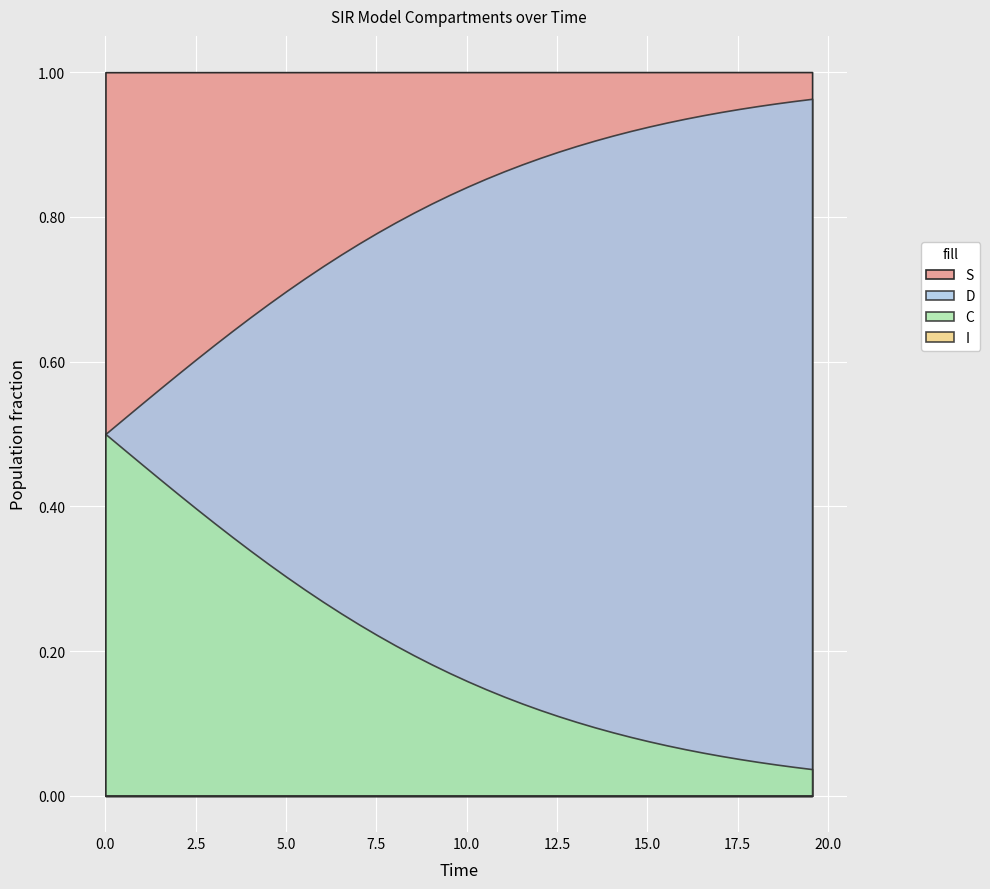

True or false: D and I cross at least once.

False